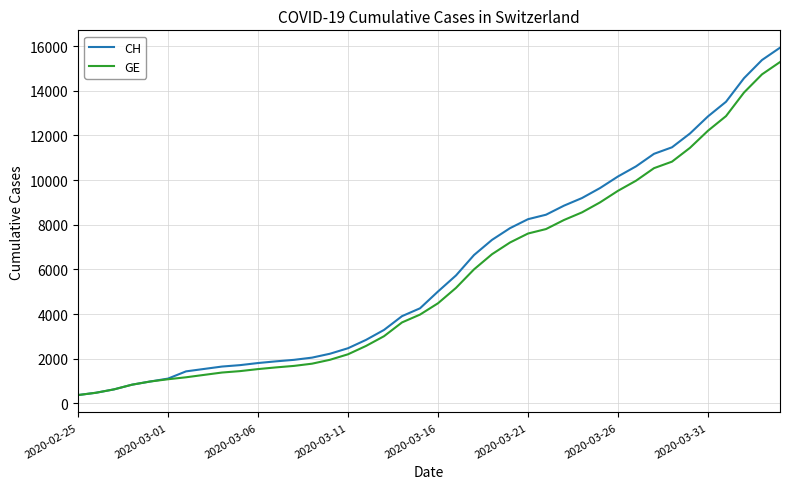

What is the maximum value for CH?

15926